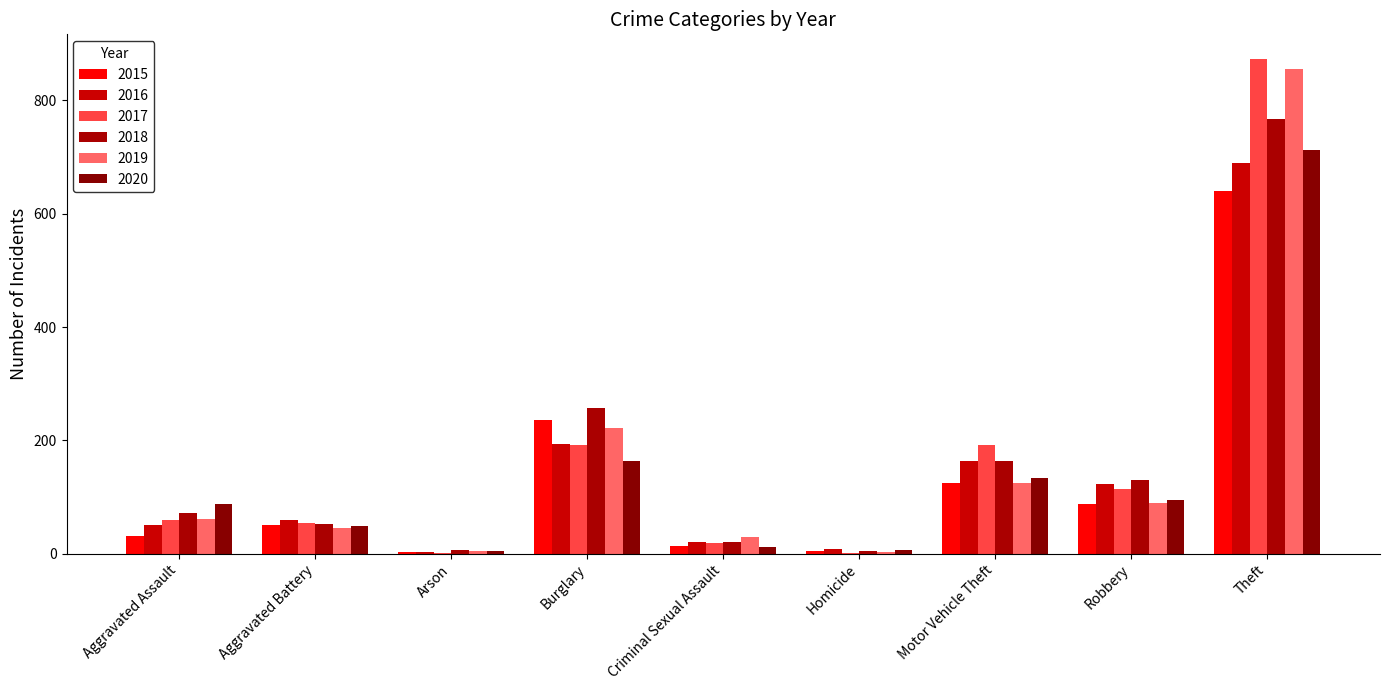

At which label does 2019 first exceed 61?

Burglary